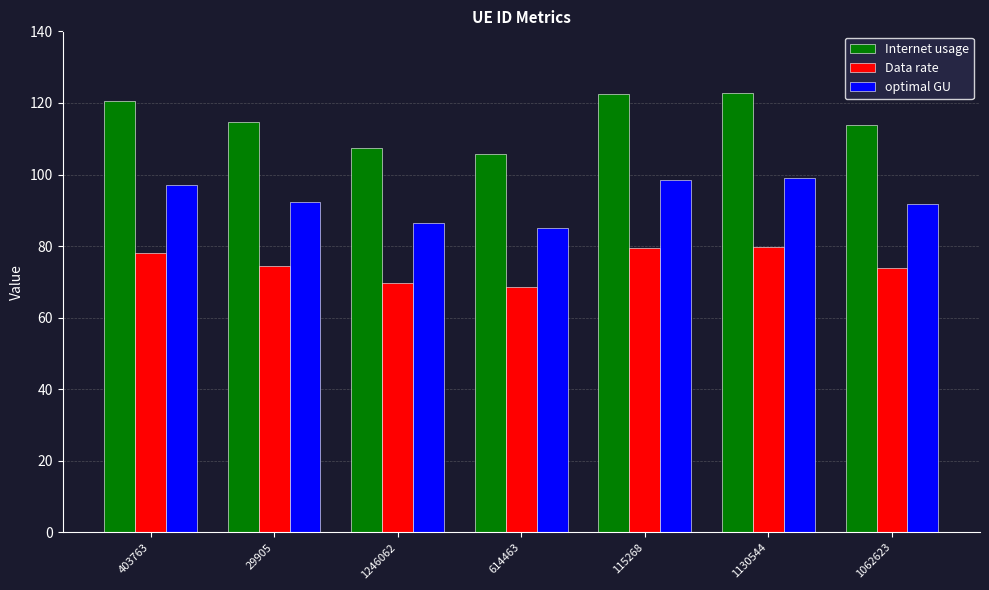

Where does the optimal GU series first go above 92?

403763